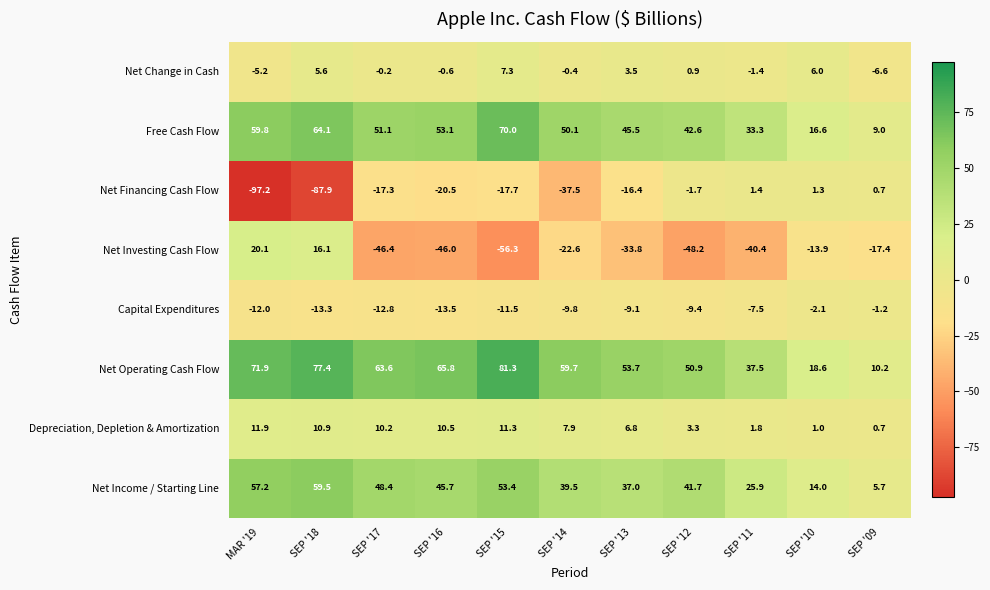

At SEP '12, list the series in order from smallest to largest.

Net Investing Cash Flow, Capital Expenditures, Net Financing Cash Flow, Net Change in Cash, Depreciation, Depletion & Amortization, Net Income / Starting Line, Free Cash Flow, Net Operating Cash Flow